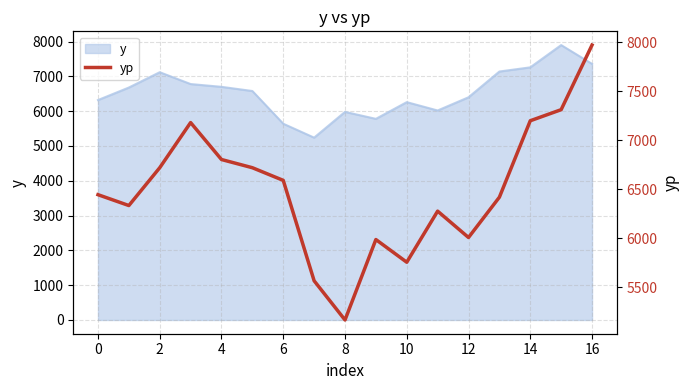

True or false: the data shows 9521.7 at 12.

False